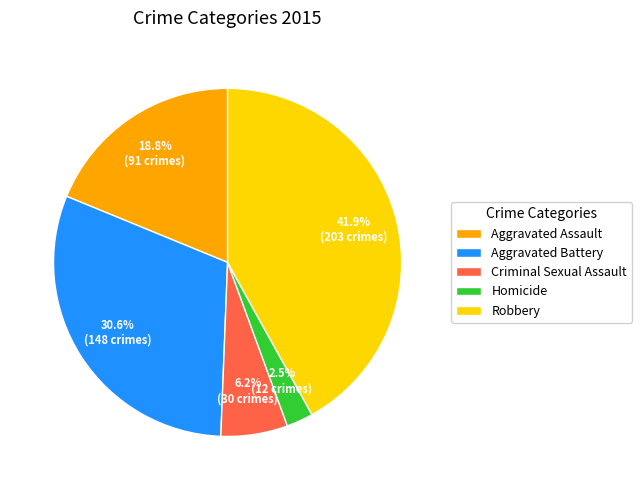

How many slices are in this pie chart?

5